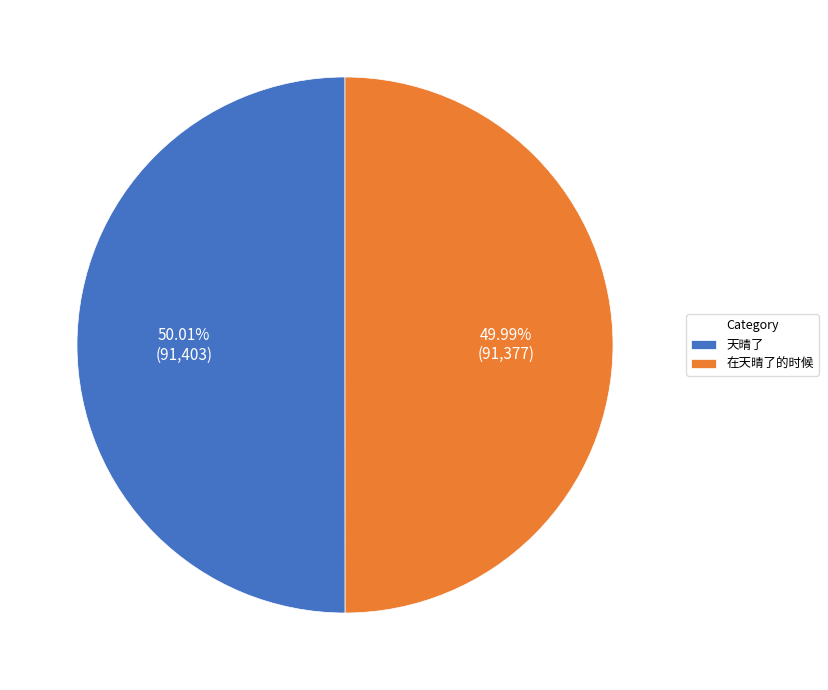

Does any single category account for the majority?

Yes